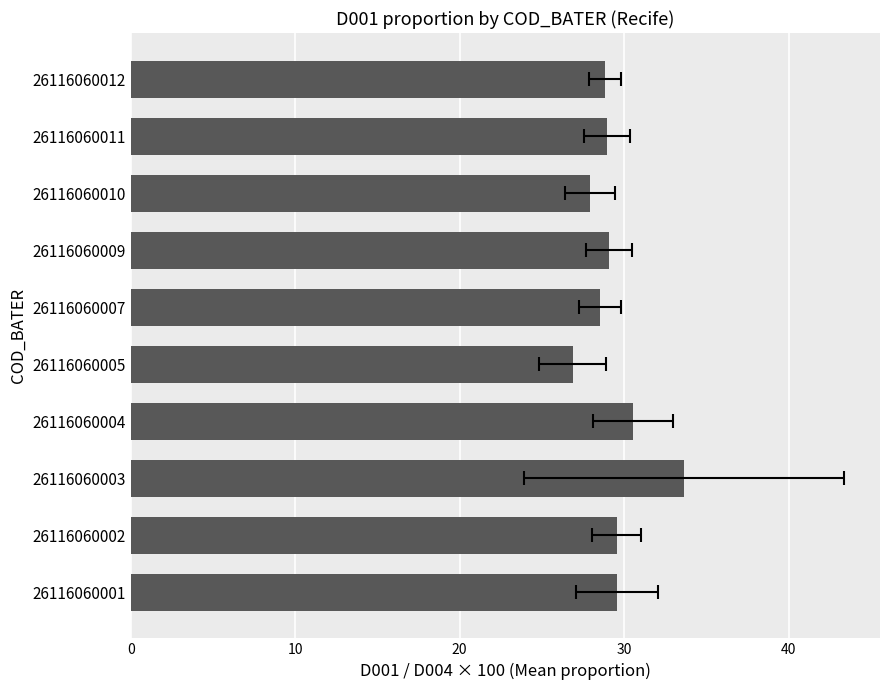

How many distinct data groups are displayed?

1